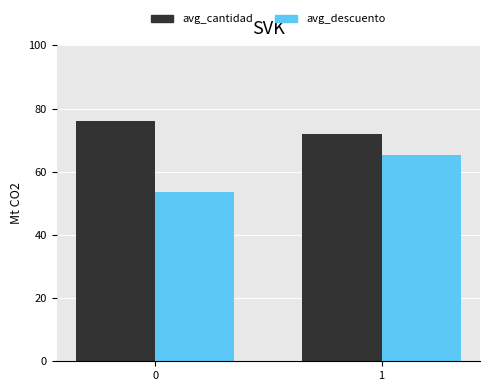

Reading right to left, extract all data points from this chart.

avg_cantidad: 72.1	76.0
avg_descuento: 65.4	53.6